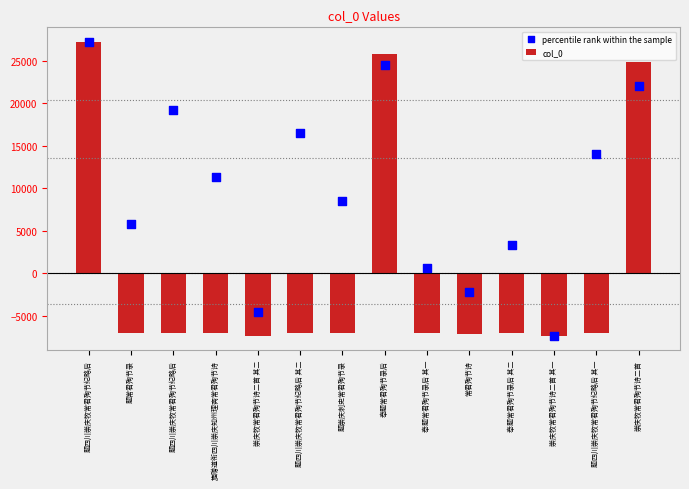

Is the value of col_0 at 题崇庆刺史常君殉节录 greater than the value of percentile rank within the sample at 崇庆牧常君殉节诗二首 其二?

No